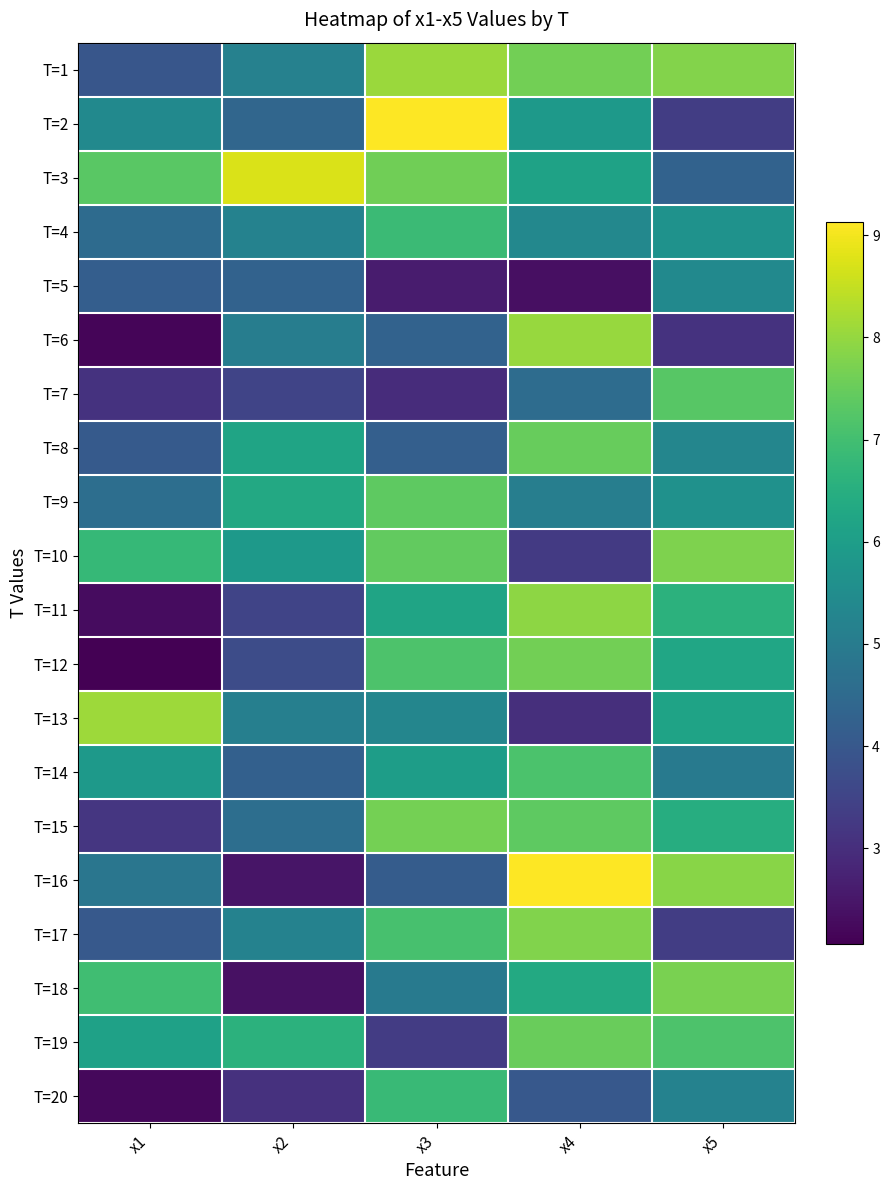

What is the smallest value displayed?

2.1